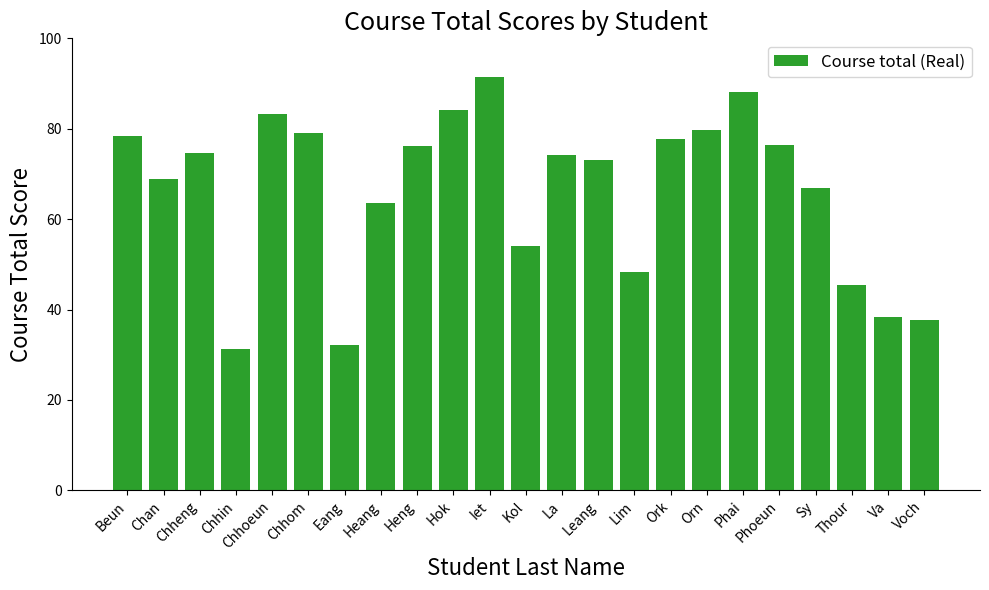

What is the difference between the second highest and second lowest values?

55.9